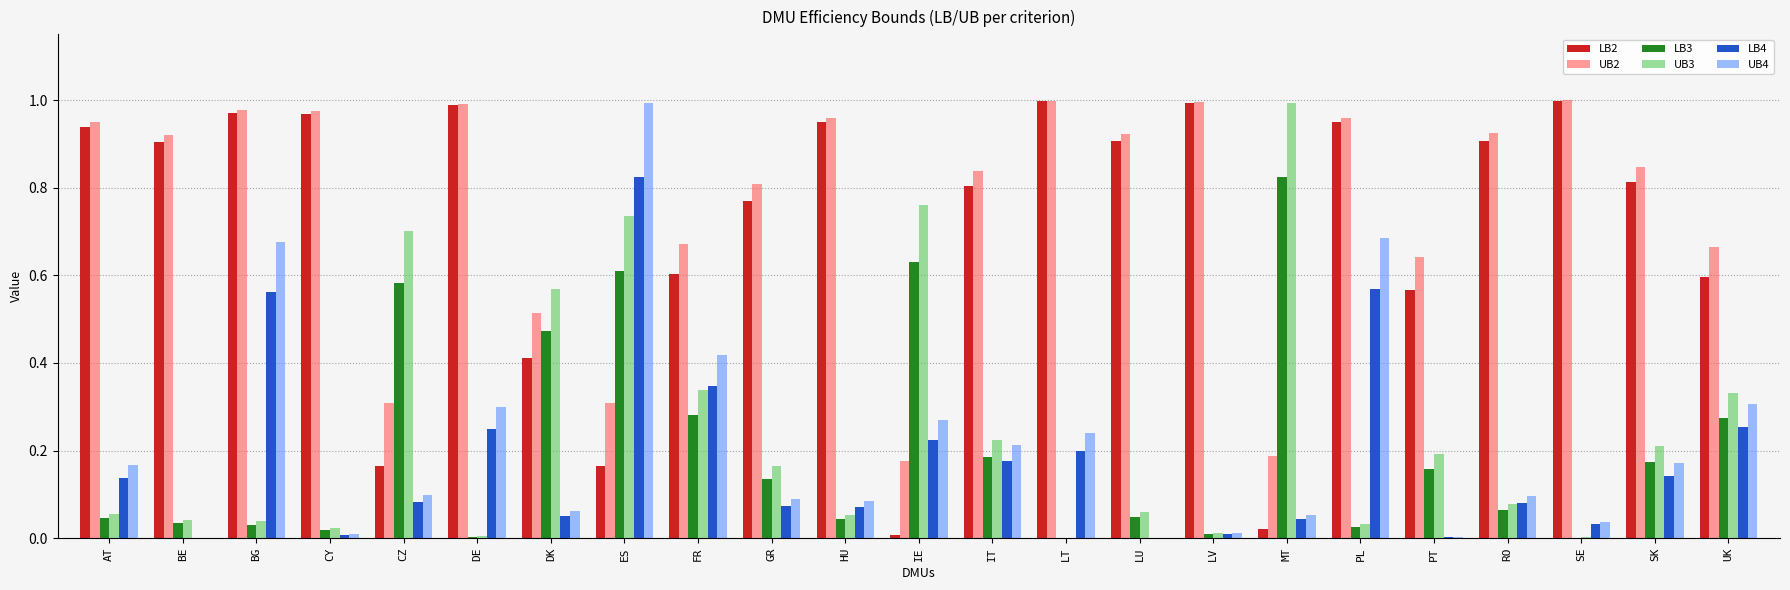

What is the sum of all LB3 values?

4.7